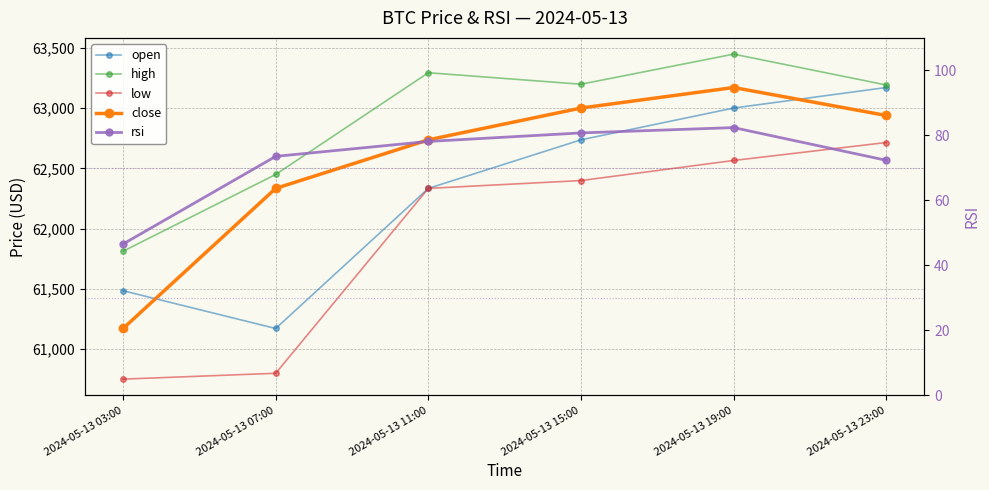

What is the average value of the close series?

62559.5